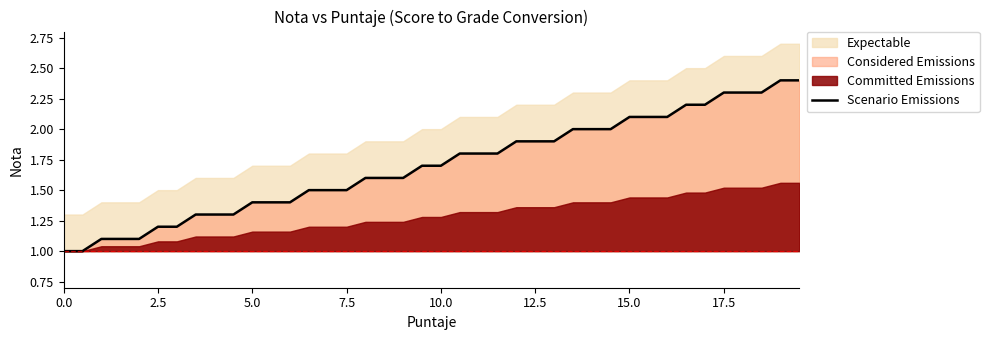

What is the minimum value for Scenario Emissions?

1.0